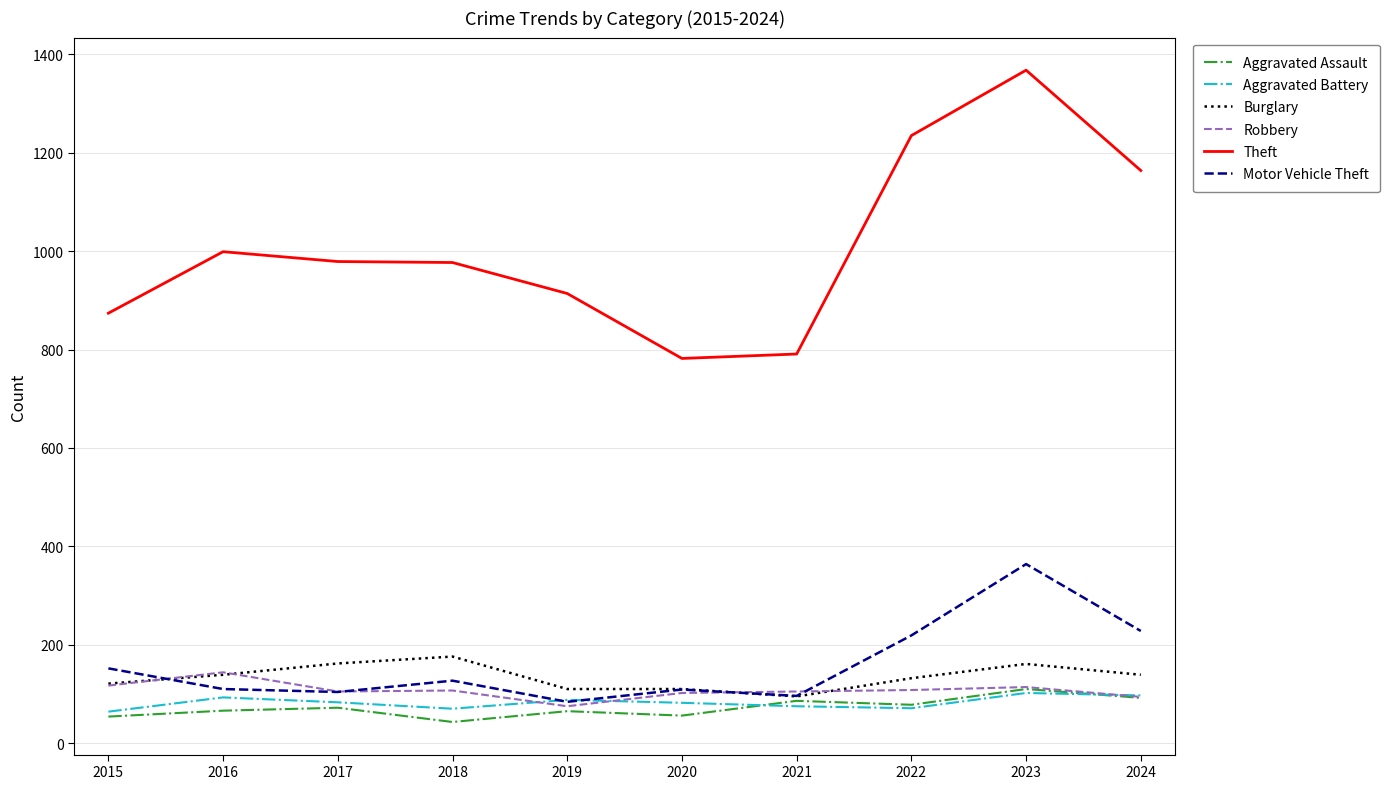

How many lines are shown in the chart?

6